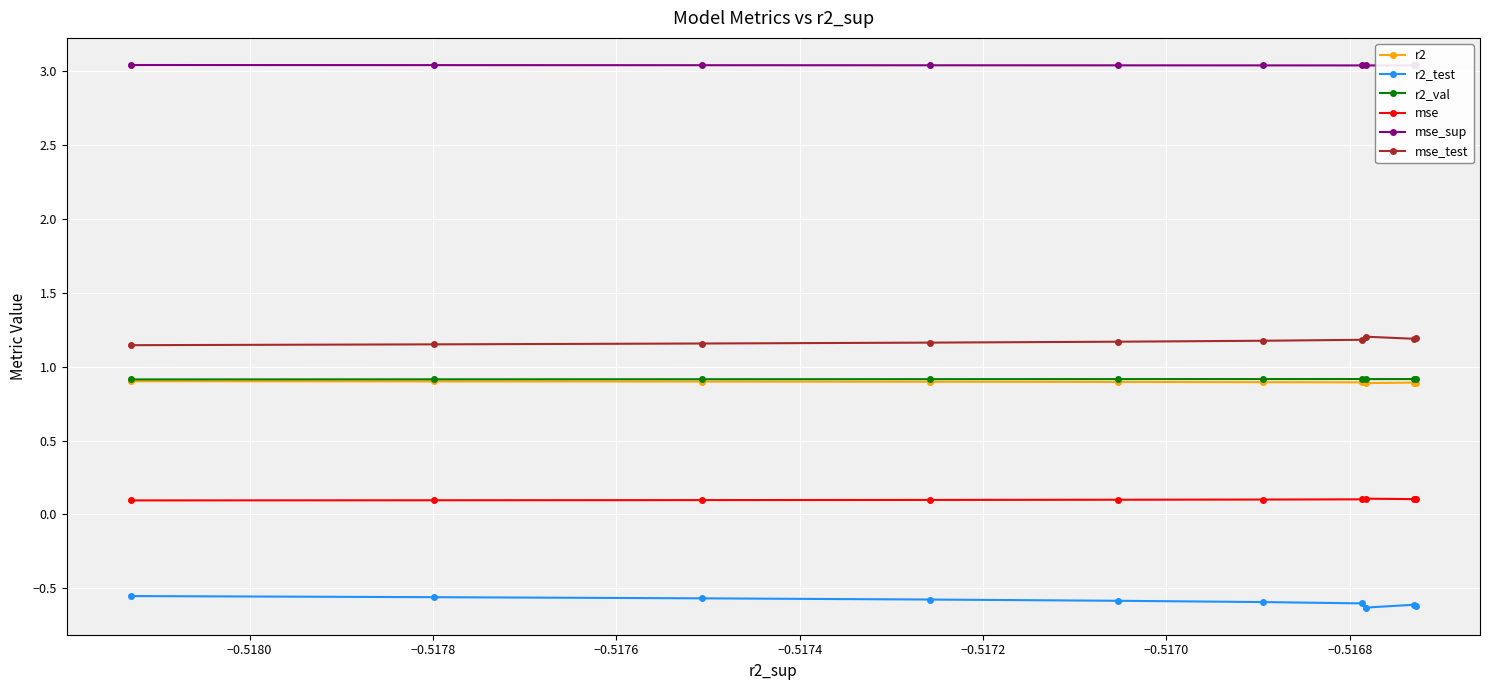

Which series has the widest spread of values?

r2_test